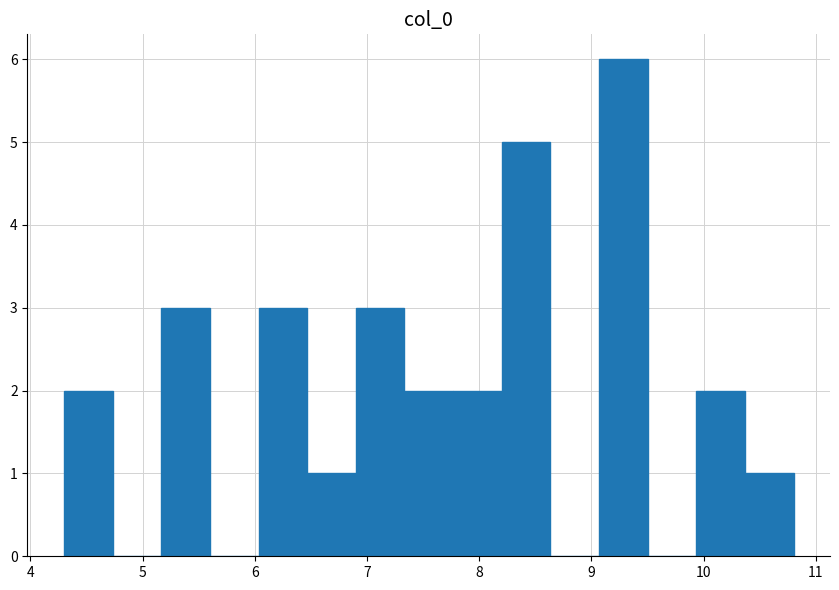

How tall is the bar that spans 6.5 to 6.9 on the x-axis? Neither the bar edges nor the heights are printed on the chart, so give them approximately, as read against the axes.

1